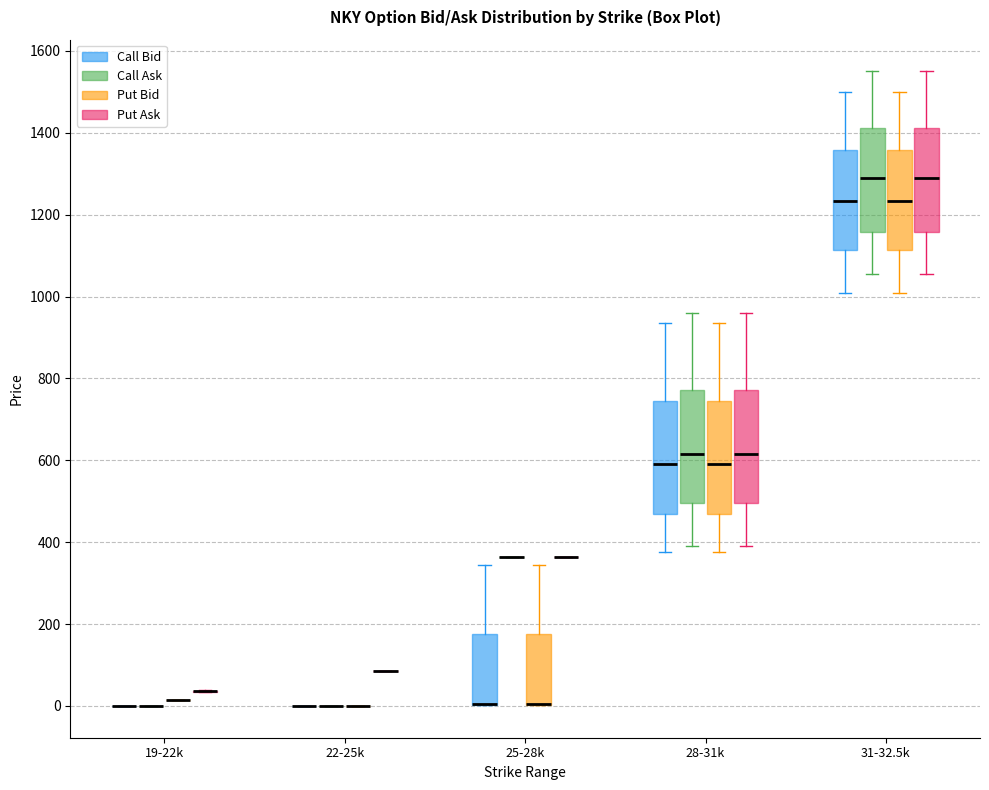

Where does the median line of the box for 31-32.5k (Put Ask) sit on the y-axis? The values are not printed on the chart, so give them approximately, as read against the axis.

1300